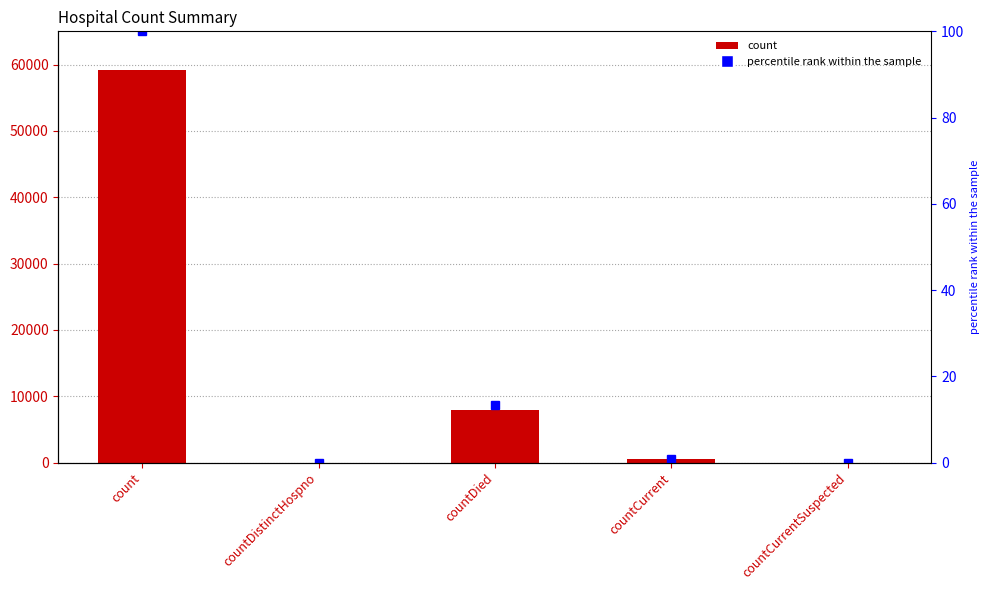

What is the label of the 3rd bar from the right?

countDied